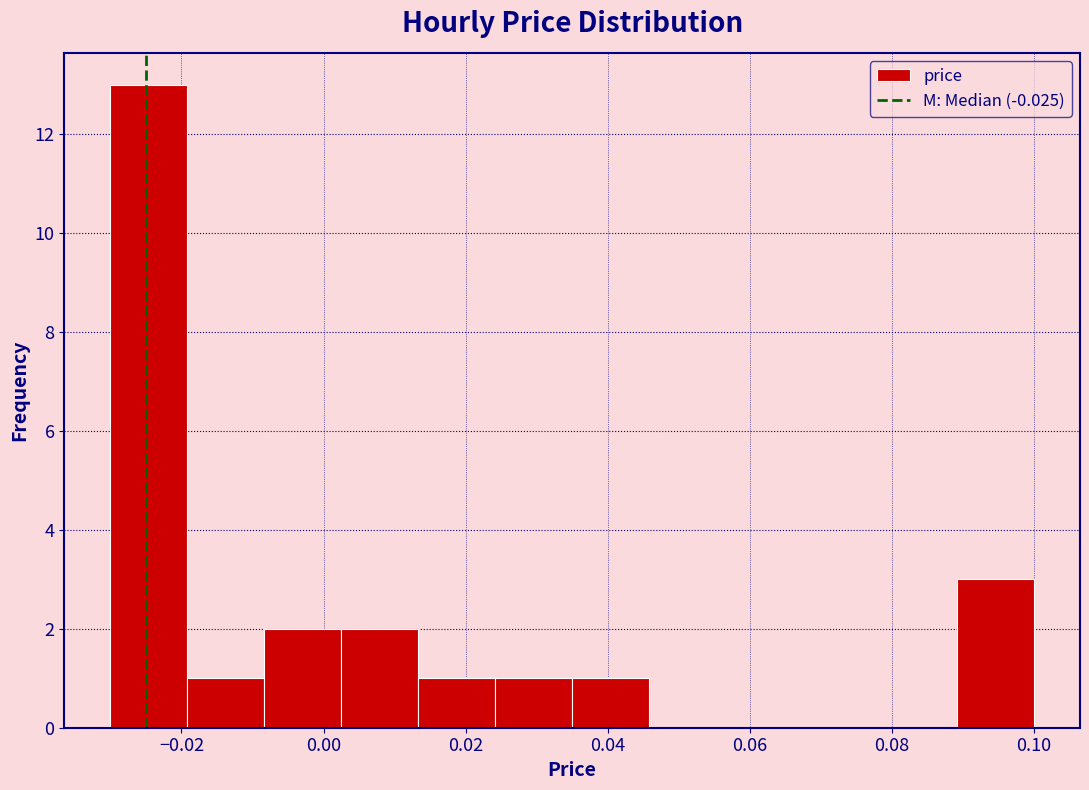

How tall is the bar that spans 0.014 to 0.024 on the x-axis? Neither the bar edges nor the heights are printed on the chart, so give them approximately, as read against the axes.

1